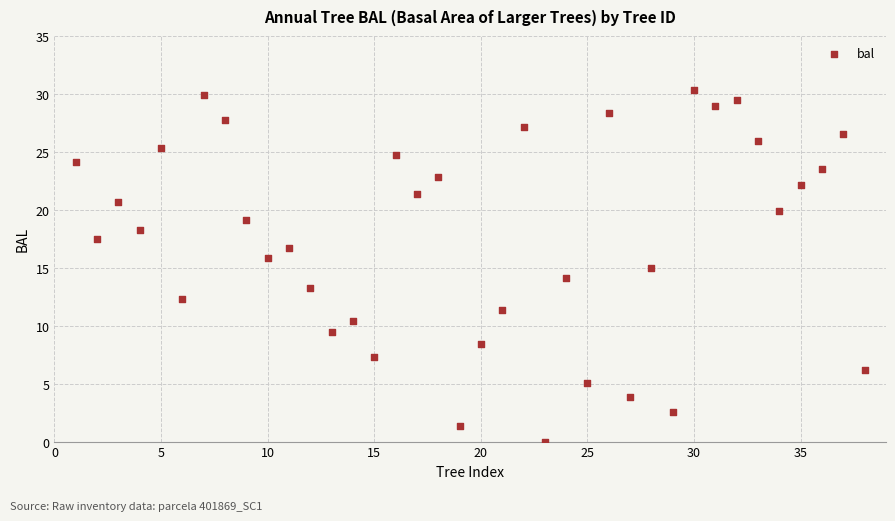

What is the range of Y values (max minus min)?

30.4